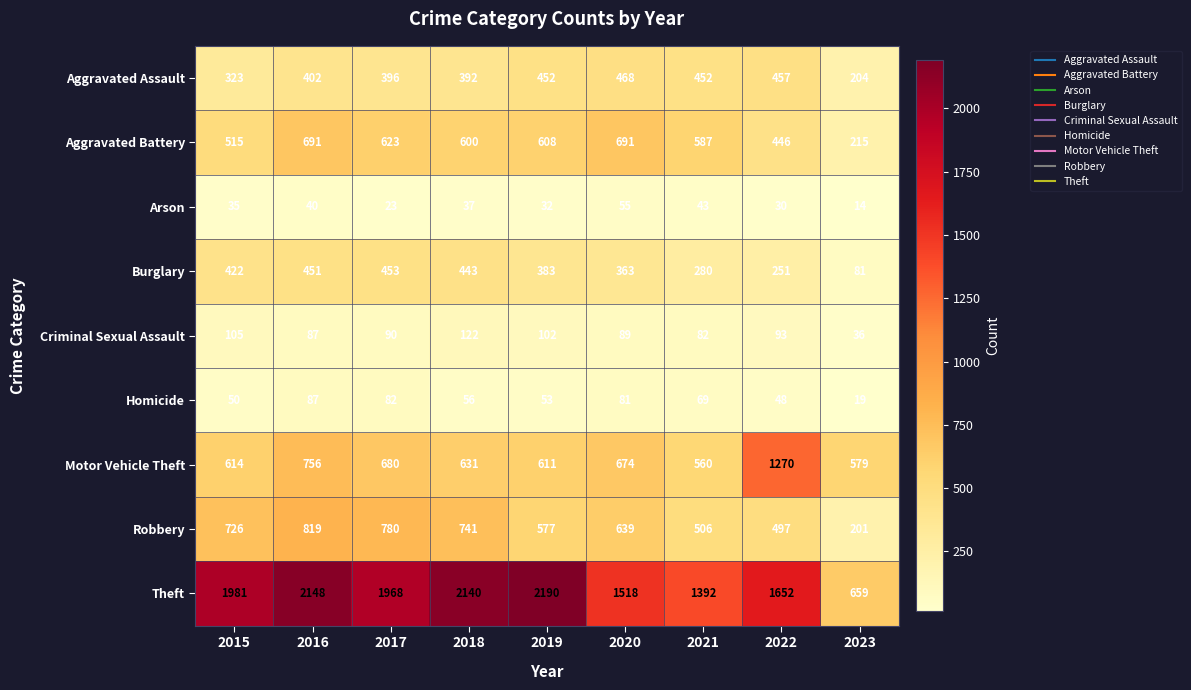

Which series has the largest range (max minus min)?

Theft